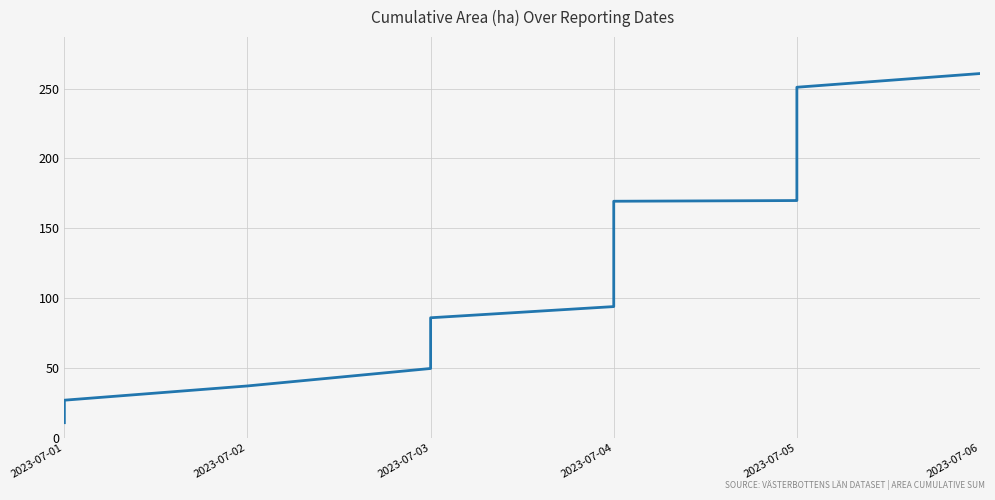

What is the change in value from 2023-07-04 to 2023-07-05?

+56.4